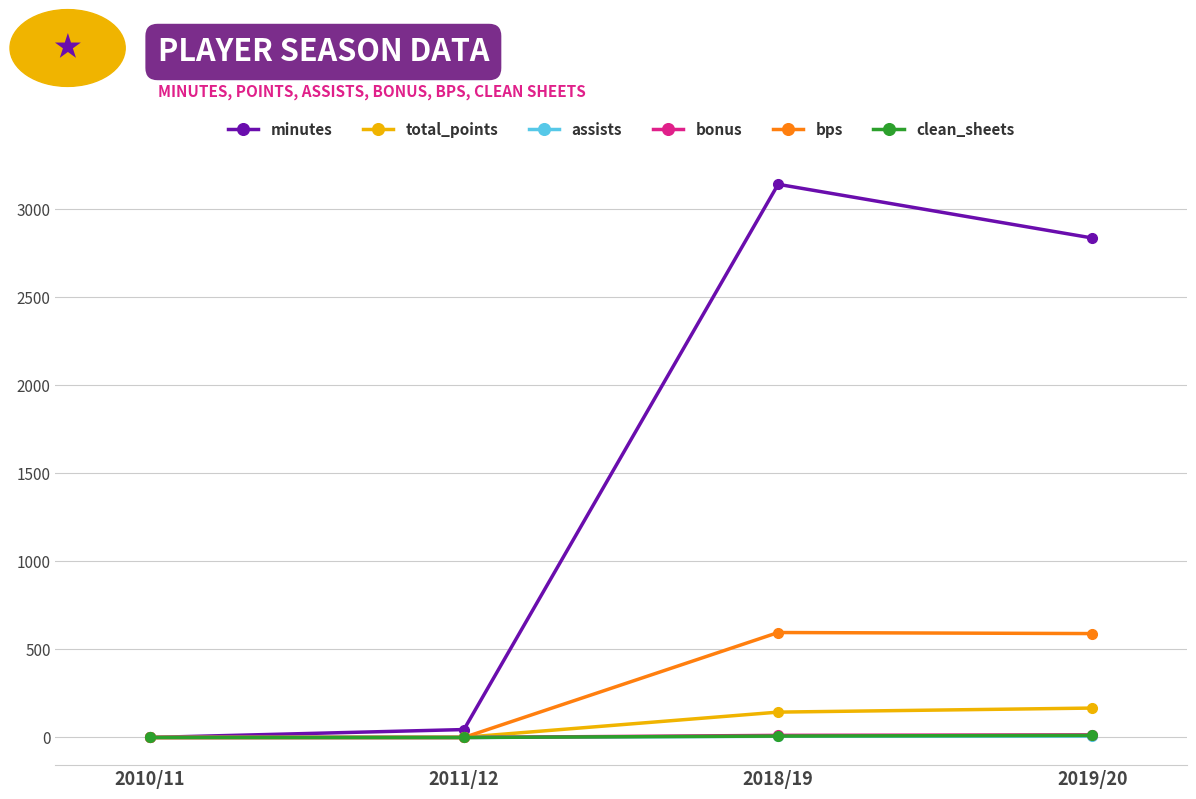

Where is minutes nearest to the value 1570?

2019/20